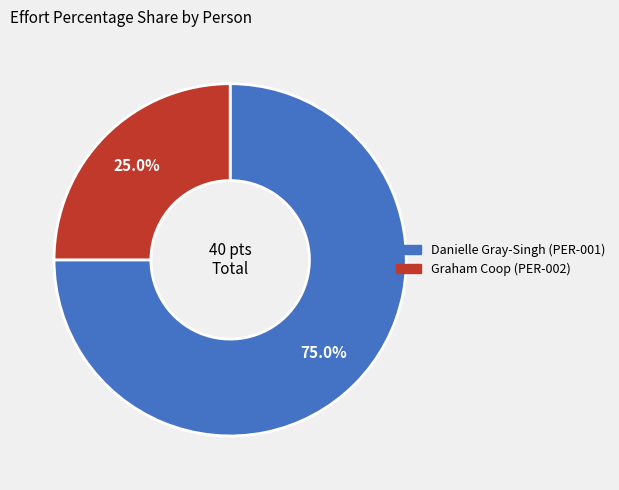

To the nearest percent, what is the difference between the Graham Coop (PER-002) and Danielle Gray-Singh (PER-001) slice percentages?

50%